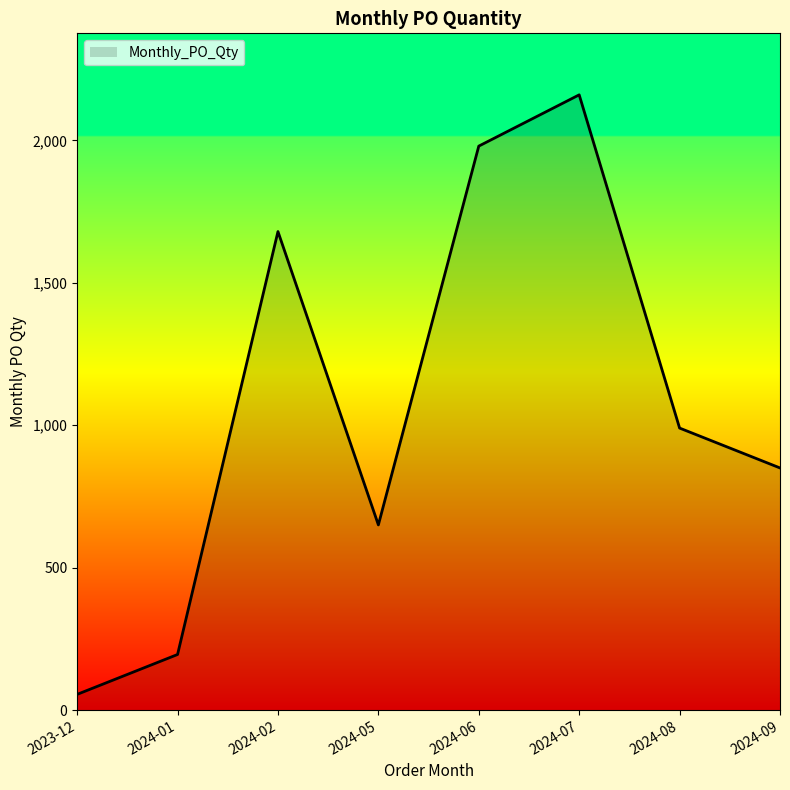

What is the difference between the maximum and minimum values?

2105